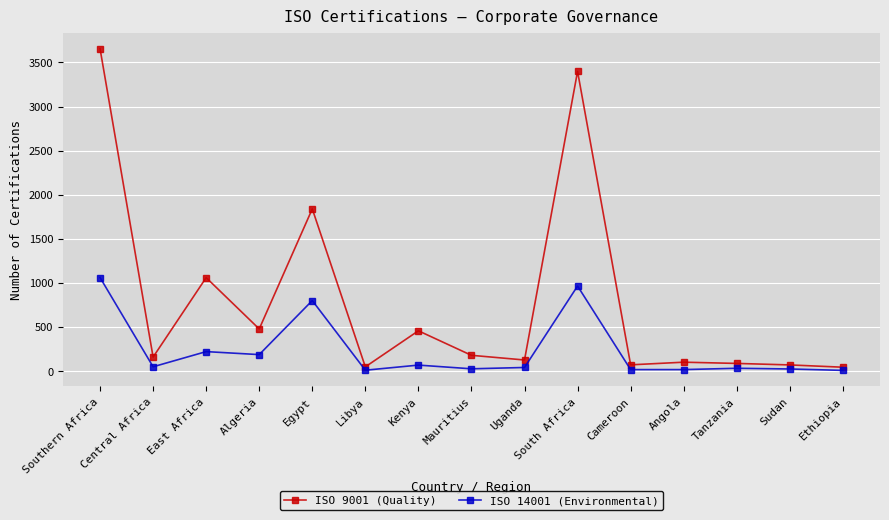

Where is ISO 14001 (Environmental) nearest to the value 533?

Egypt